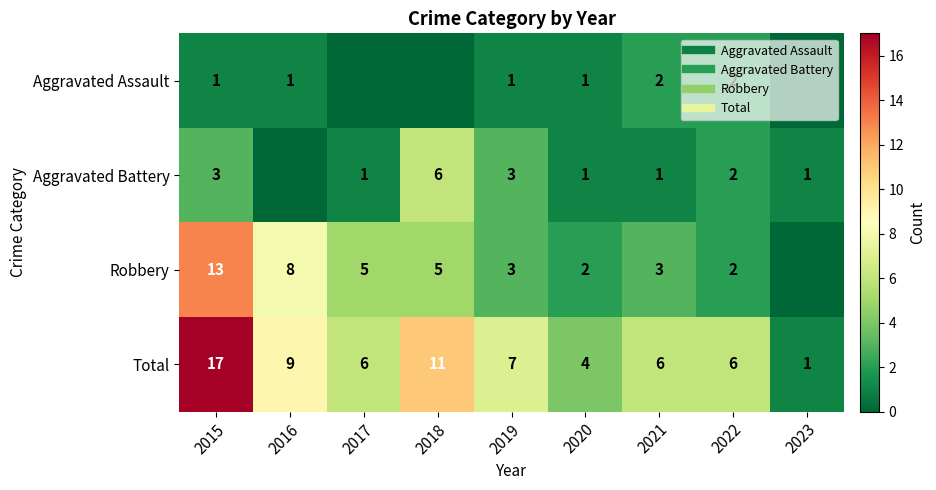

The value of Aggravated Assault at 2021 is 3. True or false?

False